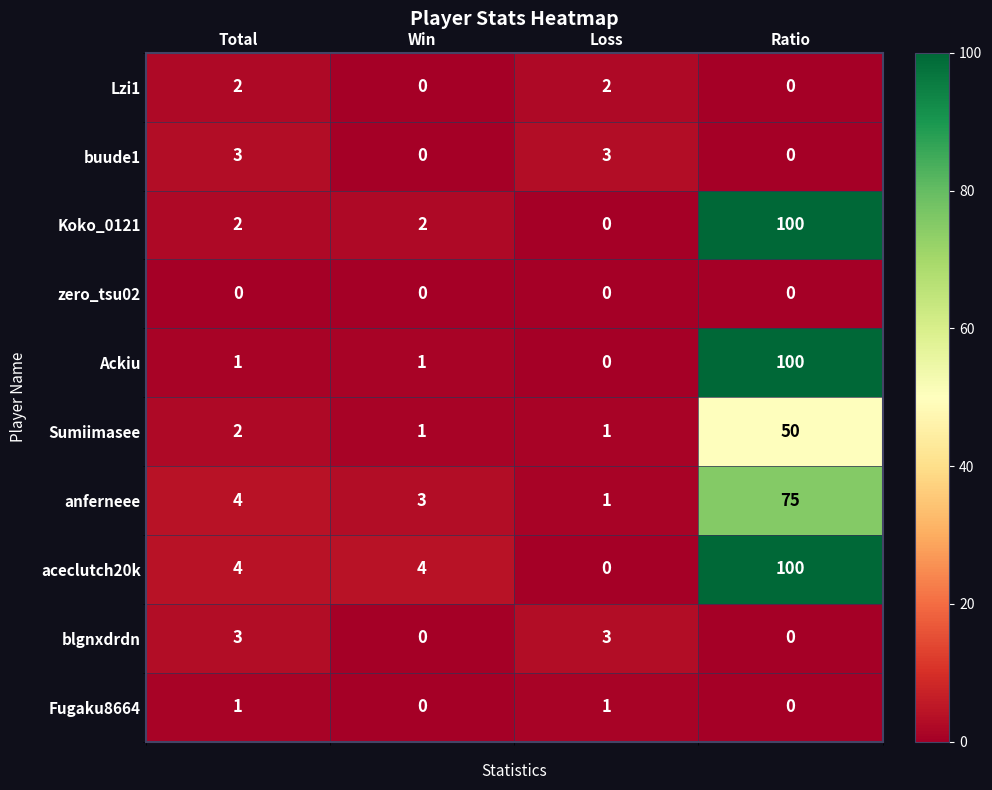

Which series changed the most between Win and Ratio?

Ackiu